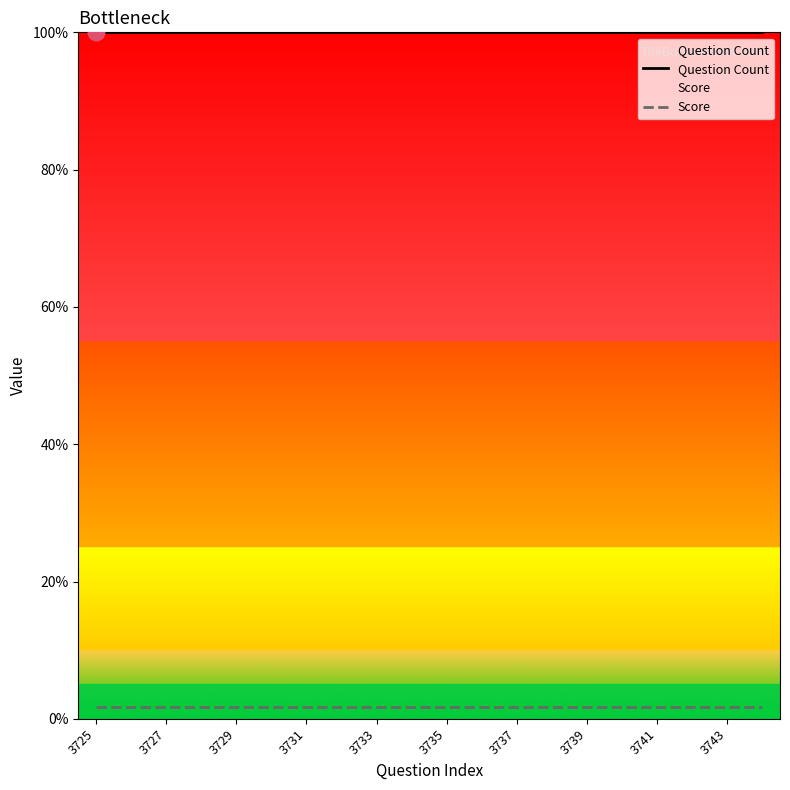

True or false: Score and Question Count cross at least once.

False